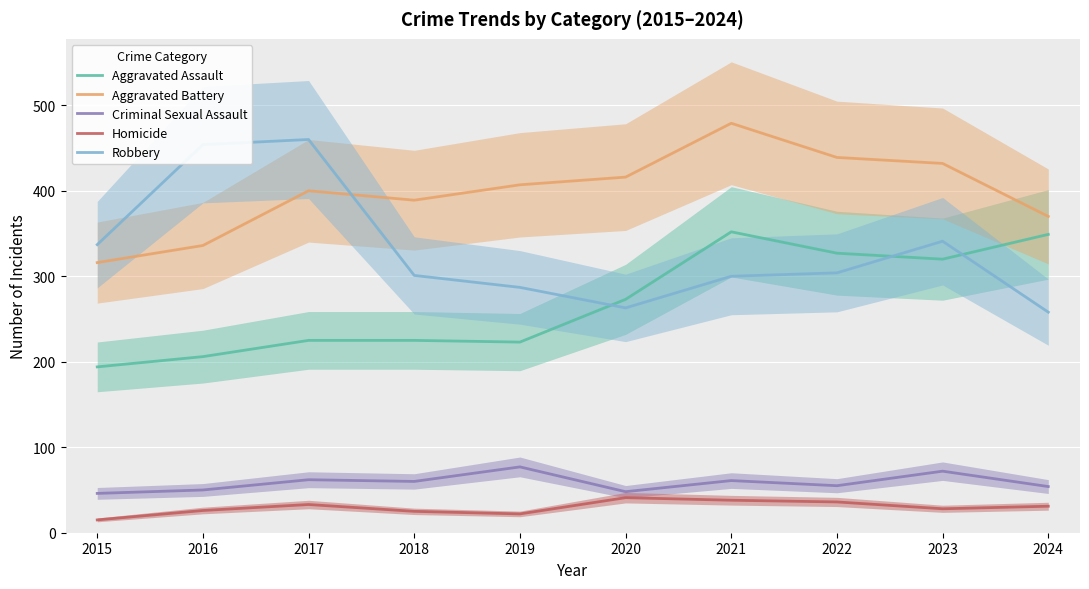

Is this an area chart (filled region under the line)?

No